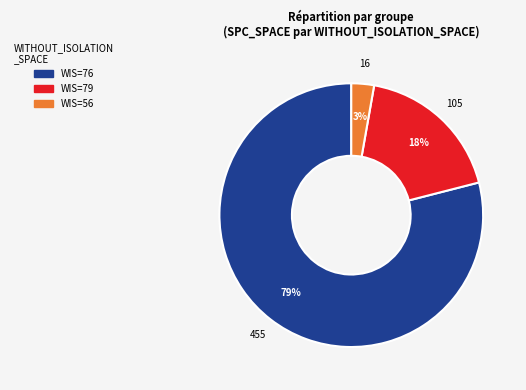

To the nearest percent, what is the average slice percentage?

33%